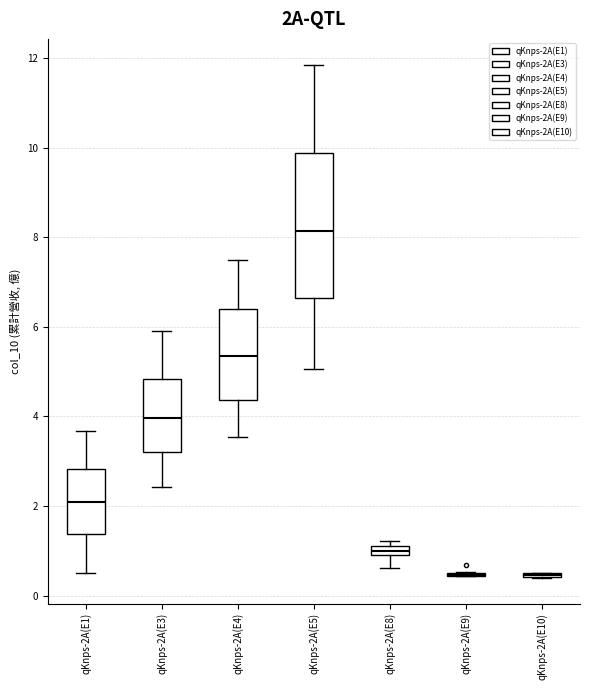

Which box is the tallest, from its lower edge to its upper edge?

qKnps-2A(E5)